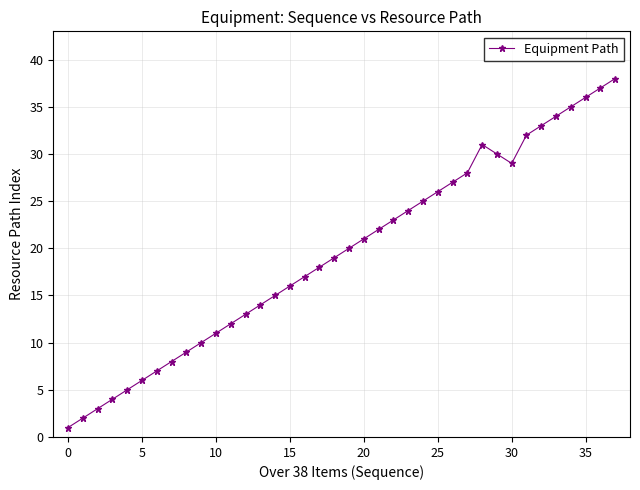

True or false: the data has more than 1 interior local peaks.

False